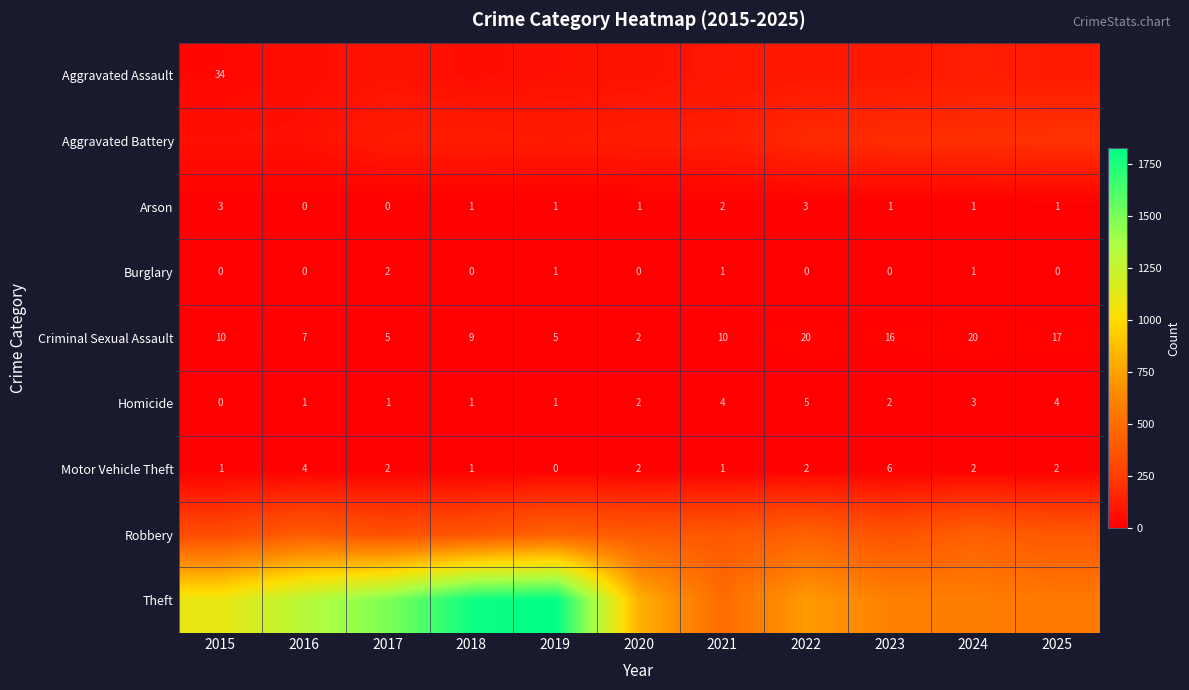

Is it true that Burglary equals 2 at 2021?

False